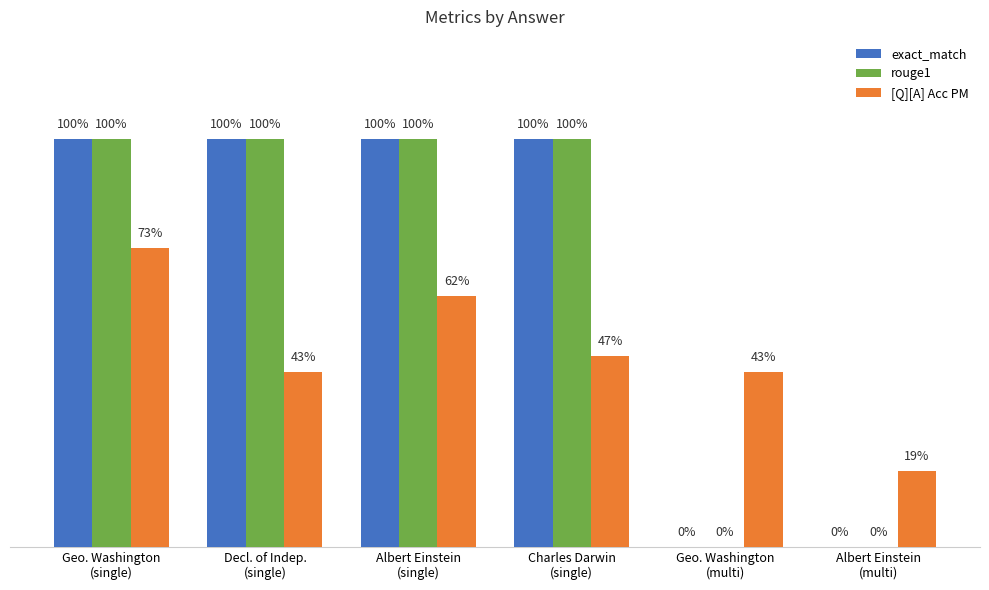

What is the average value of the [Q][A] Acc PM series?

0.5